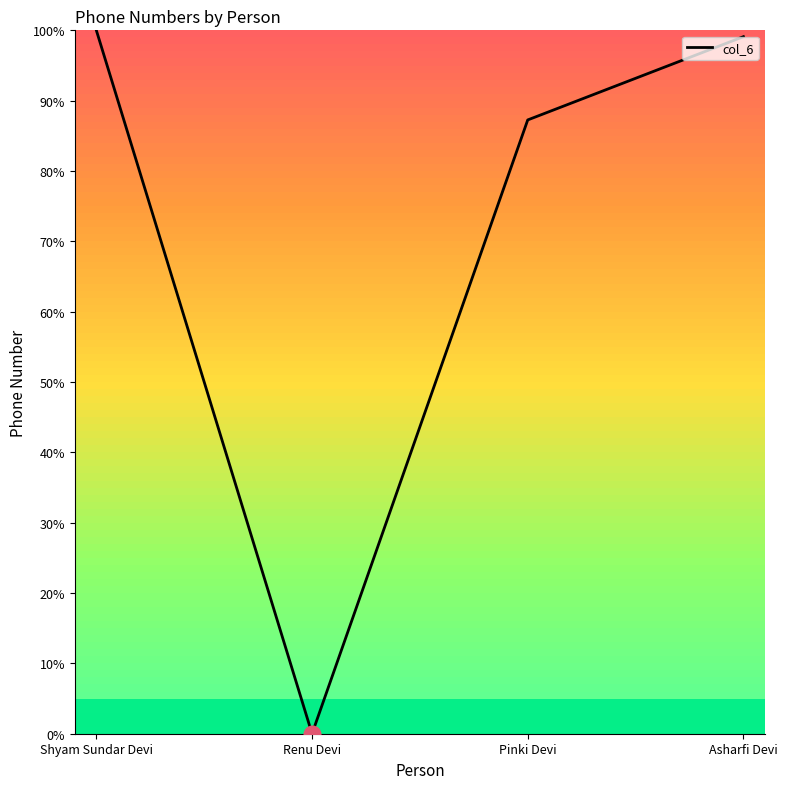

Rank the categories by value from lowest to highest.

Renu Devi, Pinki Devi, Asharfi Devi, Shyam Sundar Devi